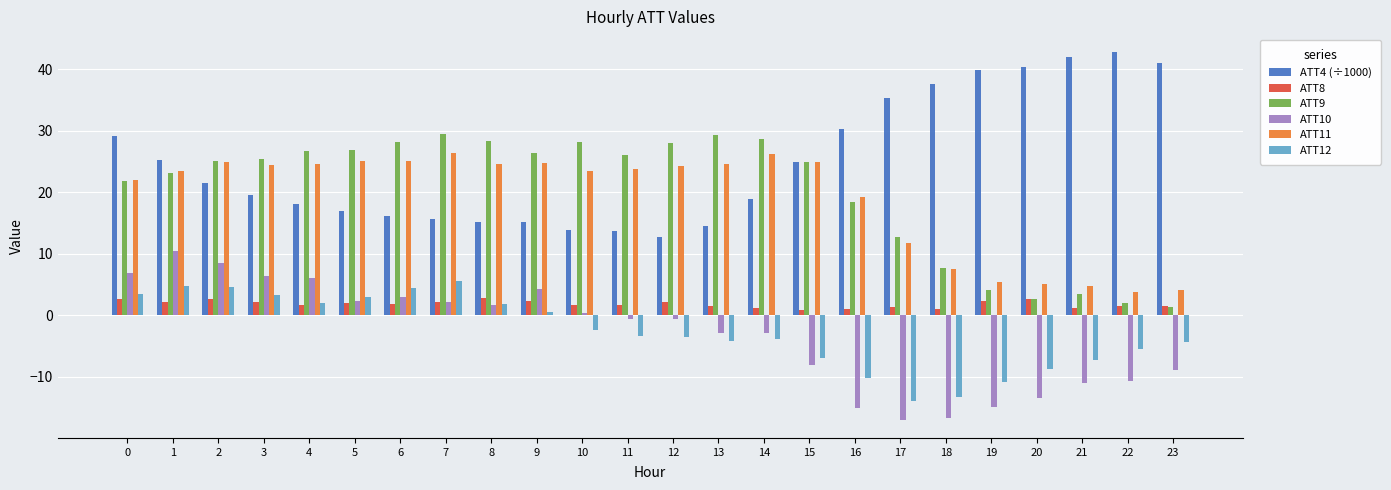

Is the value of ATT11 at 14 greater than the value of ATT9 at 14?

No